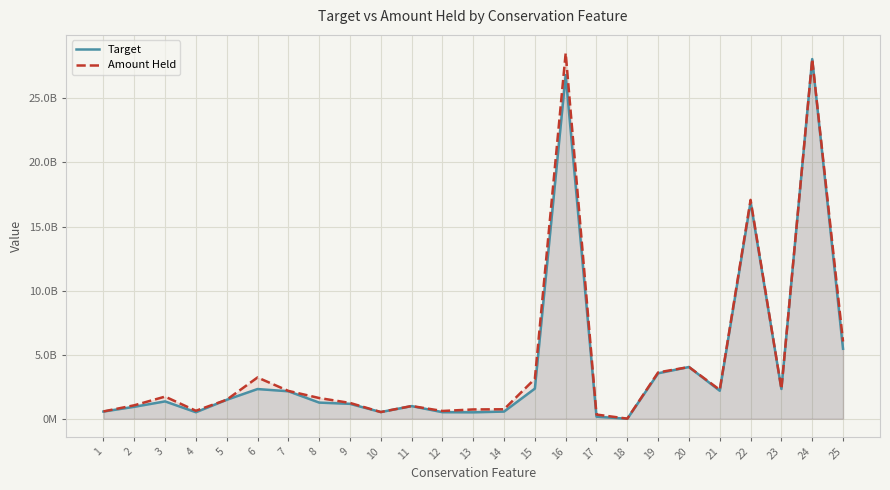

What are all the series names shown in the legend?

Target, Amount Held